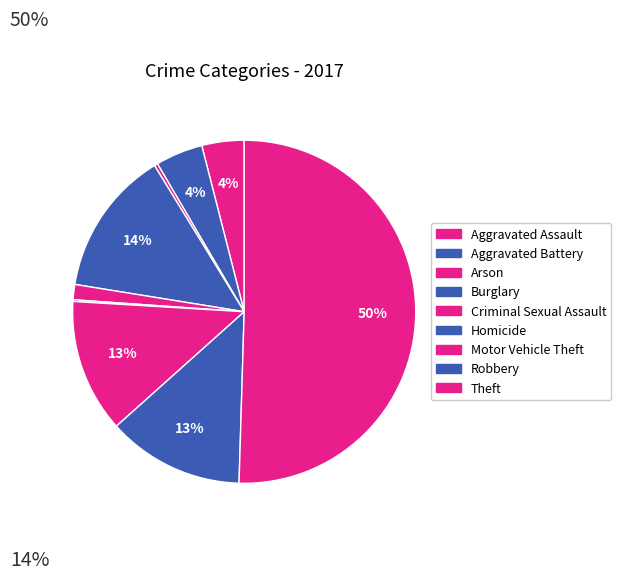

To the nearest percent, what percentage of the pie is Aggravated Assault?

4%